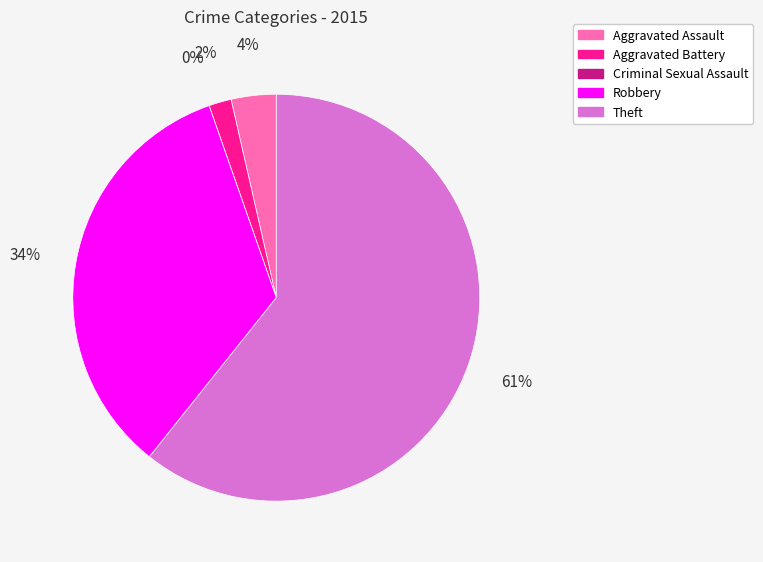

How much of the chart is everything except Aggravated Assault?

96.4%